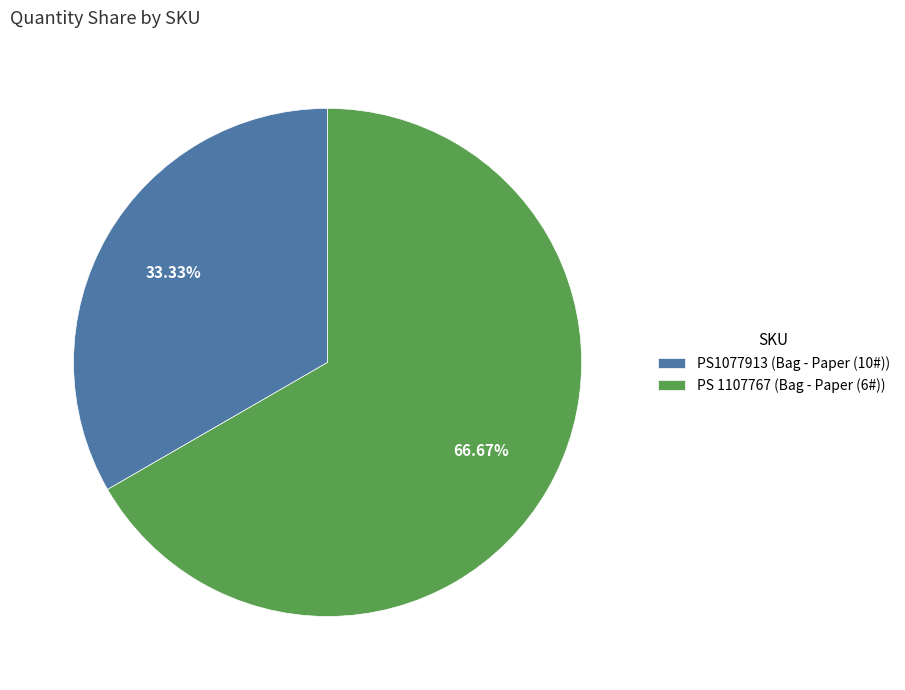

Do PS1077913 and PS 1107767 together represent more than half of the pie?

Yes